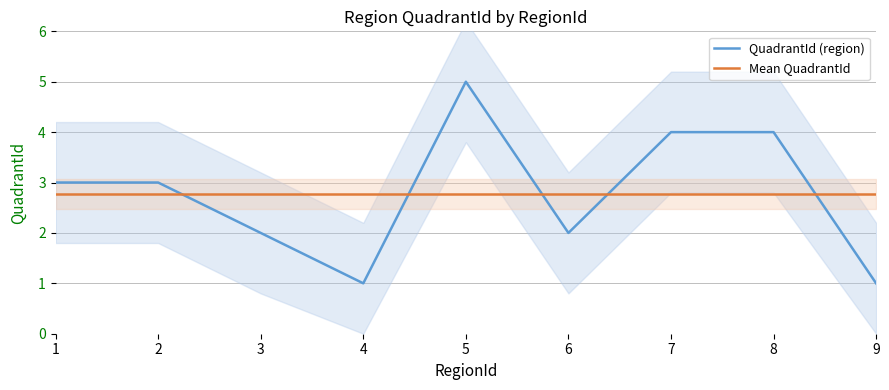

True or false: Mean QuadrantId has a value of 2.8 at 1.

True